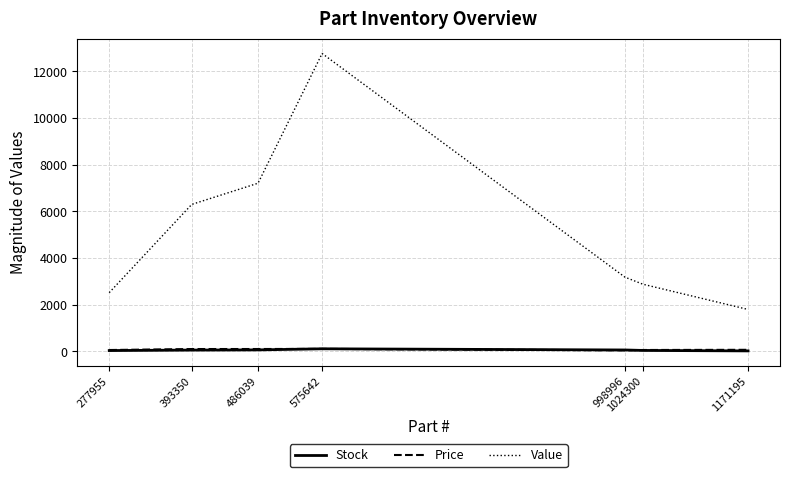

Which series changed the most between 1024300 and 1171195?

Value